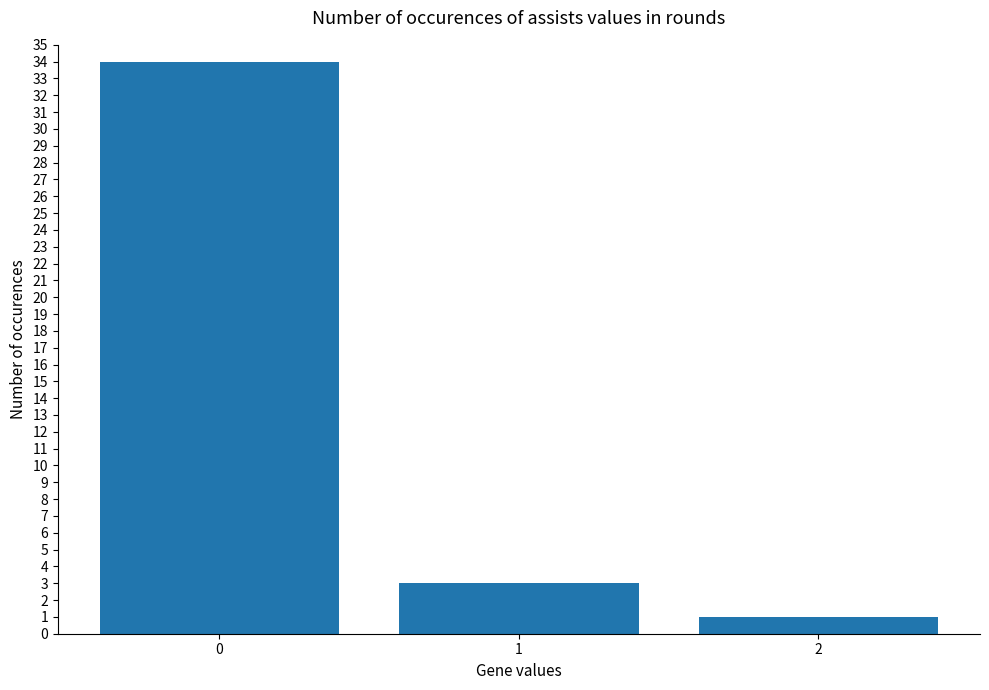

What is the sum of all values?

38